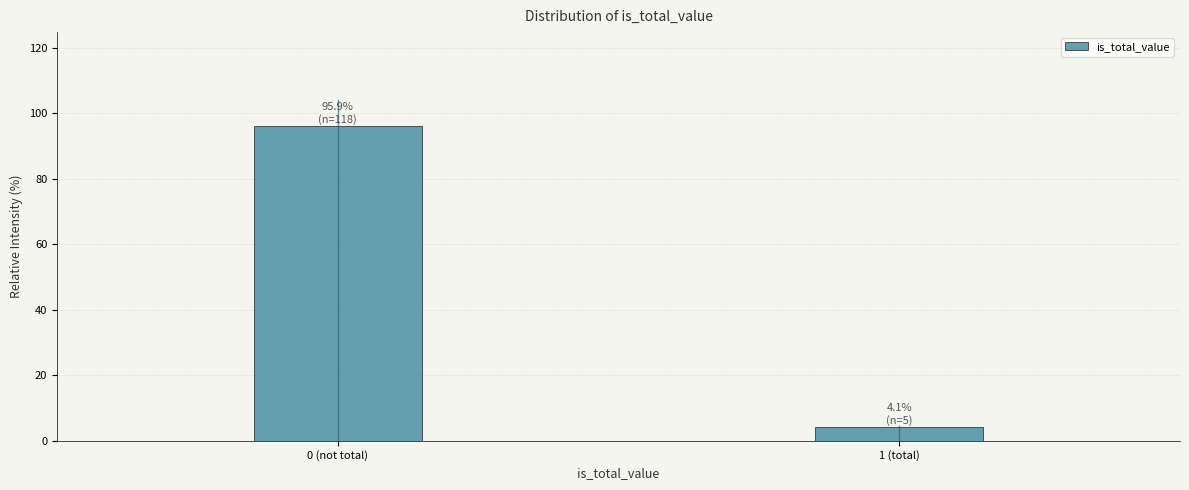

Reading left to right, what are all the values shown in this chart?

0 (not total)=95.9	1 (total)=4.1